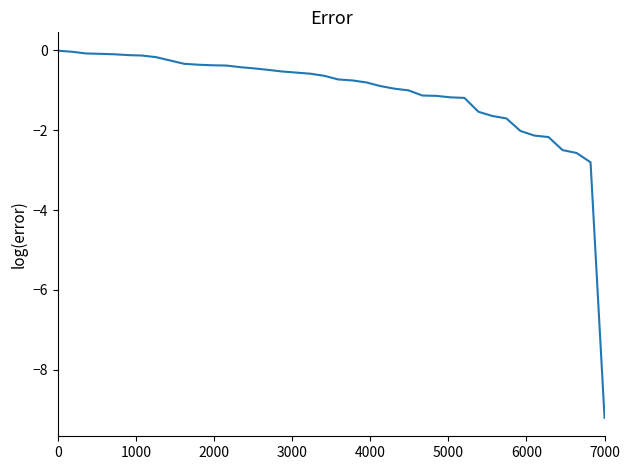

What is the difference between the maximum and minimum values?

9.2